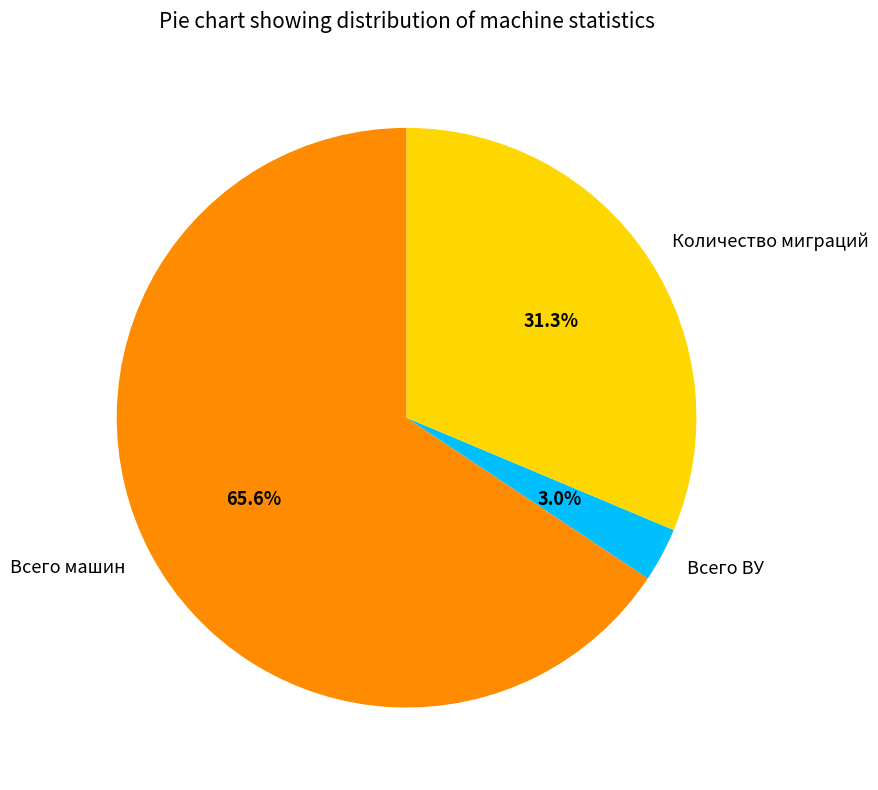

Which slice is the smallest?

Всего ВУ